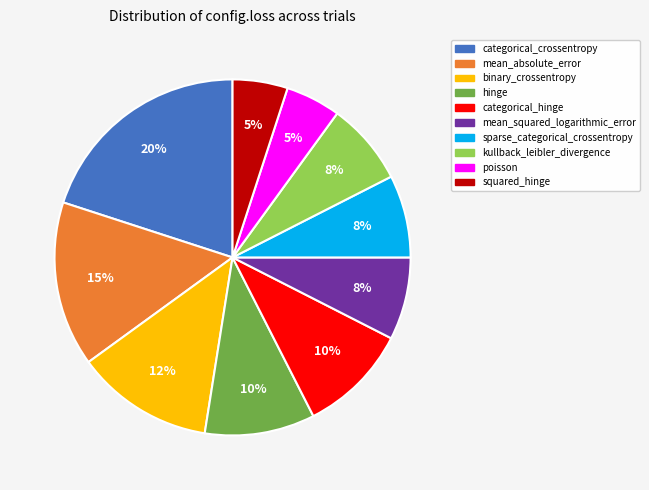

How many segments does this pie chart have?

10